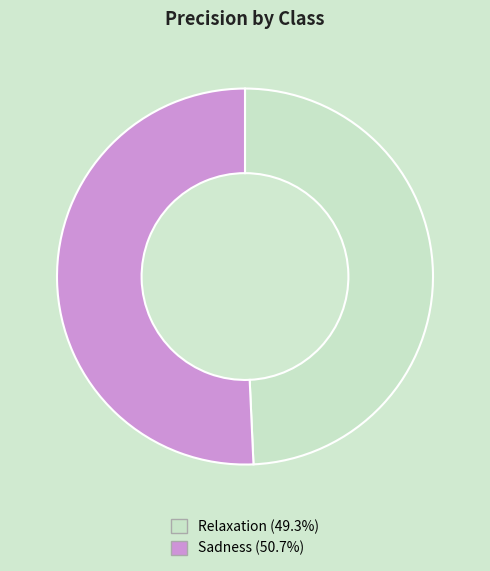

Is the sum of Sadness (50.7%) and Relaxation (49.3%) greater than half?

Yes